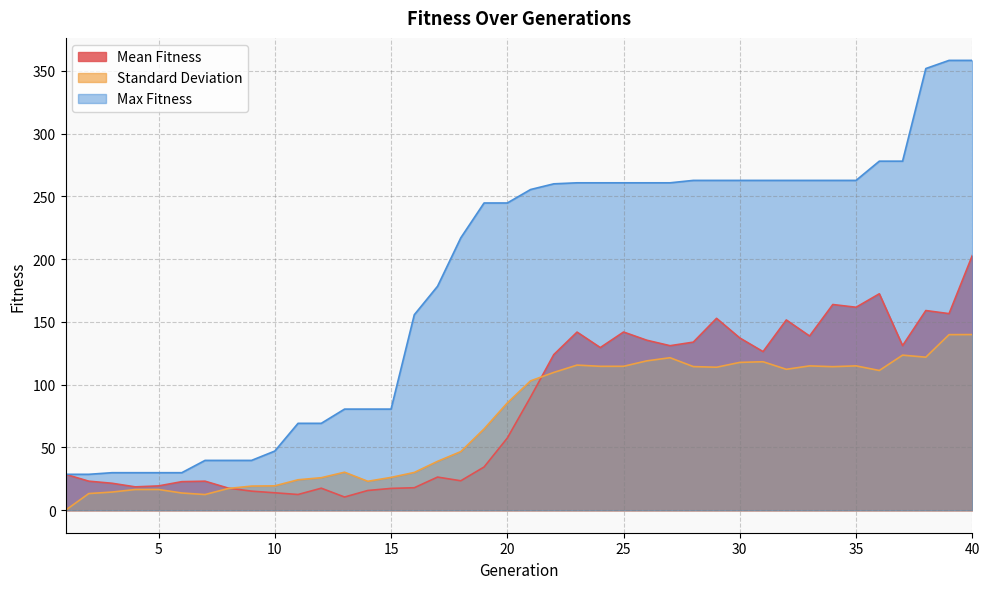

True or false: Mean Fitness and Standard Deviation cross at least once.

True